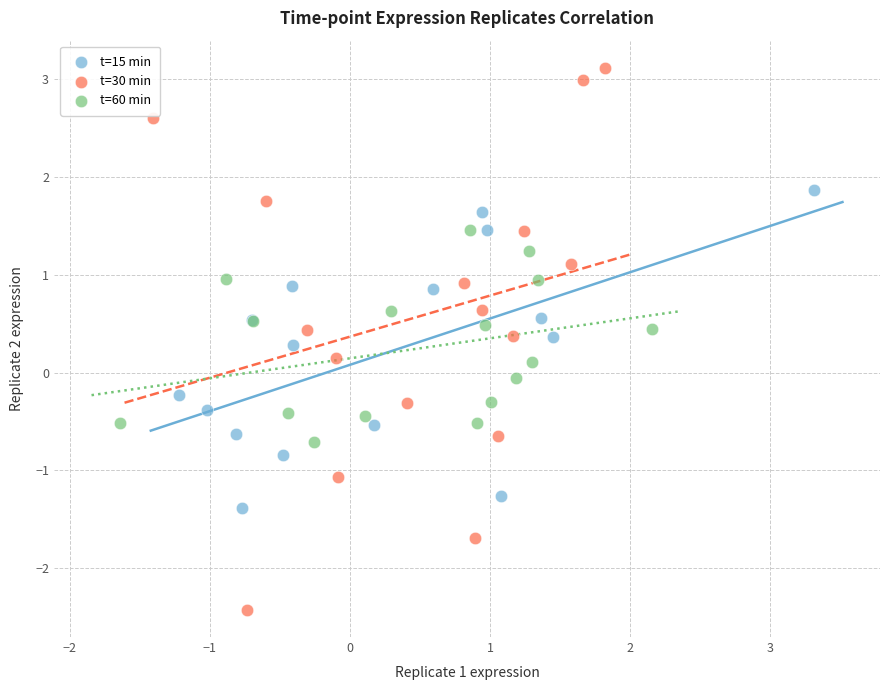

Which series has the largest Y range (max minus min)?

t=30 min